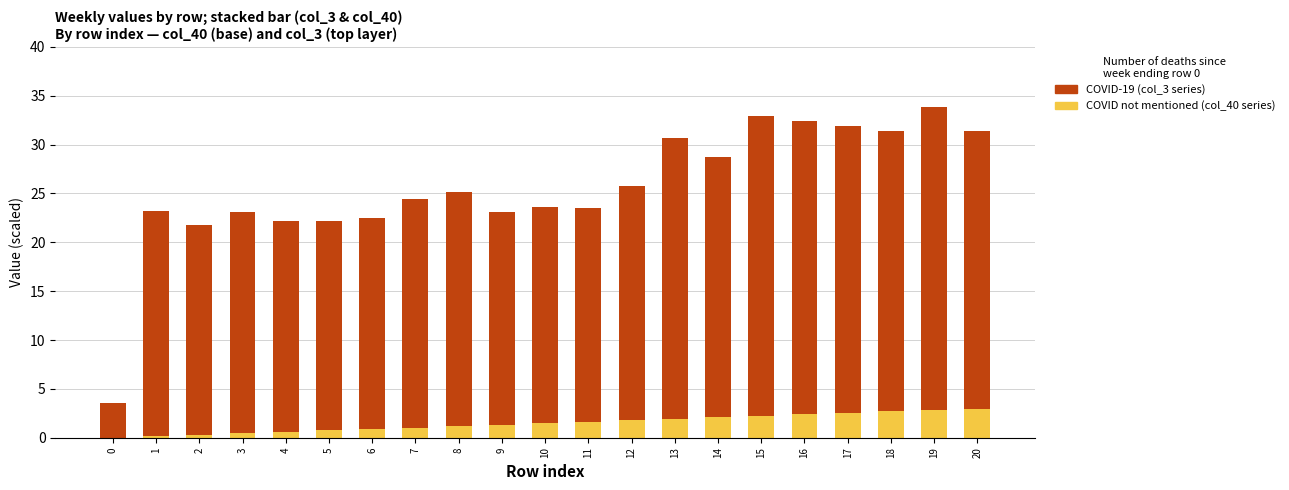

What is the total value across all series at 9?

23.1